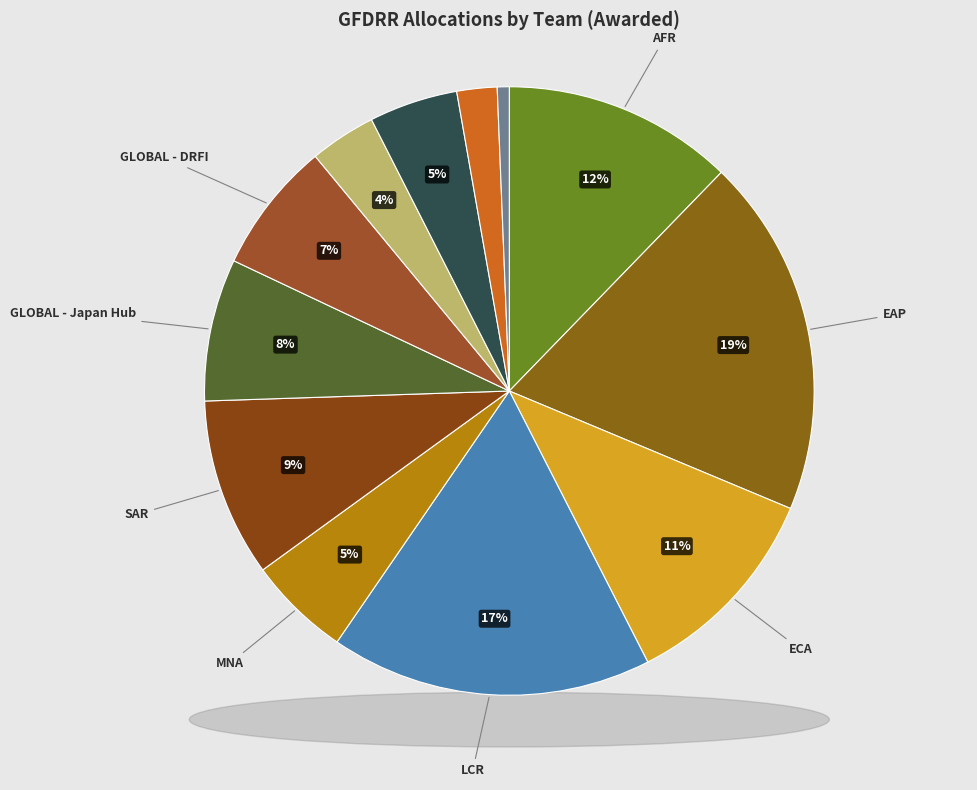

Which category has the biggest portion of the pie?

EAP